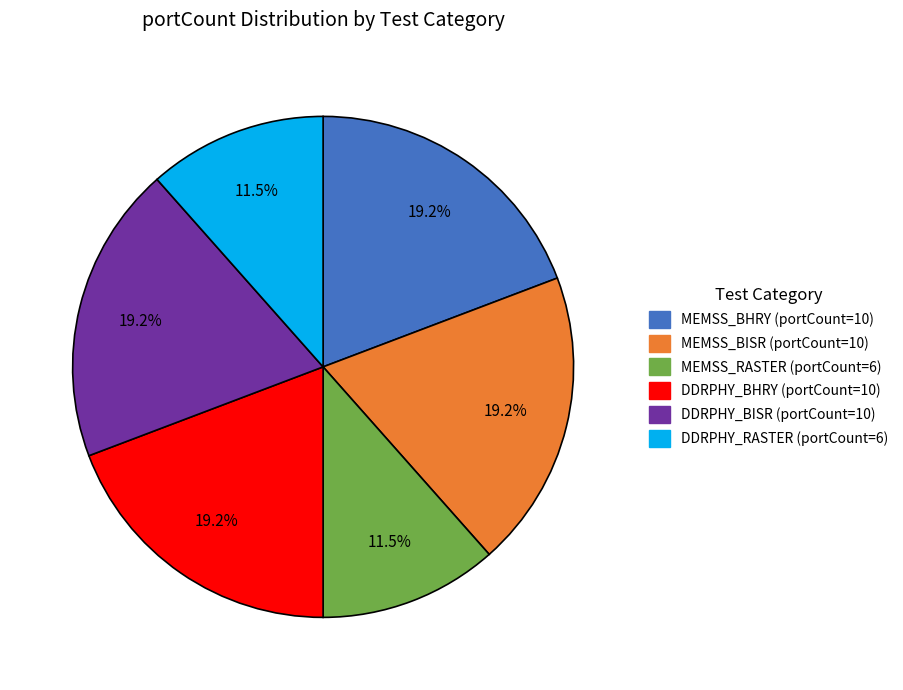

Does any single category account for the majority?

No